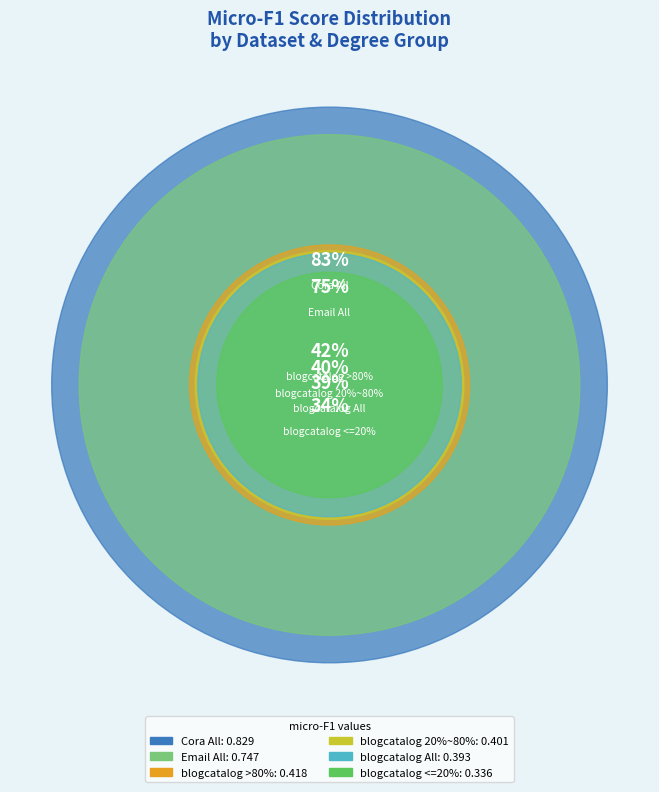

To the nearest percent, what percentage of the pie is blogcatalog <=20%?

11%